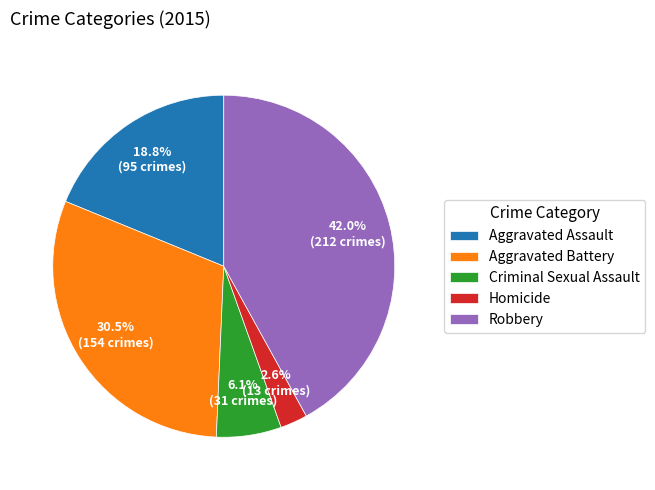

To the nearest percent, what portion does Criminal Sexual Assault represent?

6%